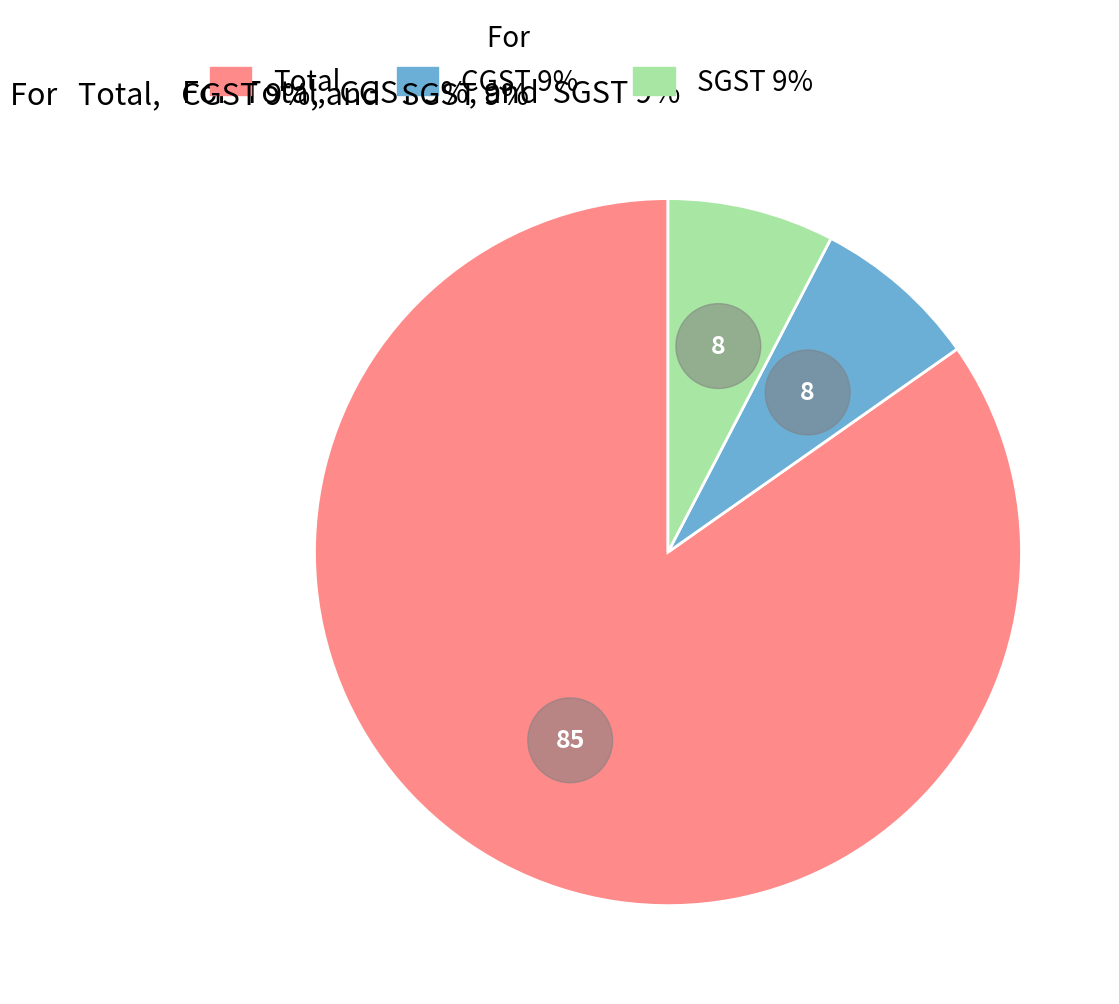

How many segments does this pie chart have?

3